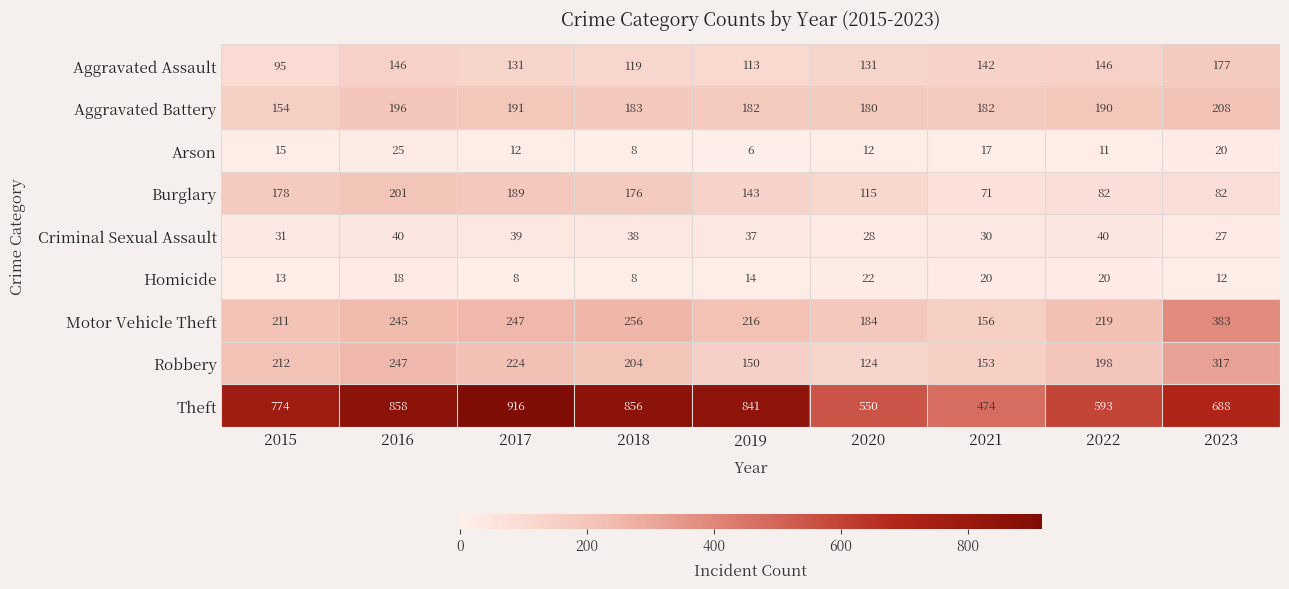

The Aggravated Assault series shows 146 at 2016. True or false?

True